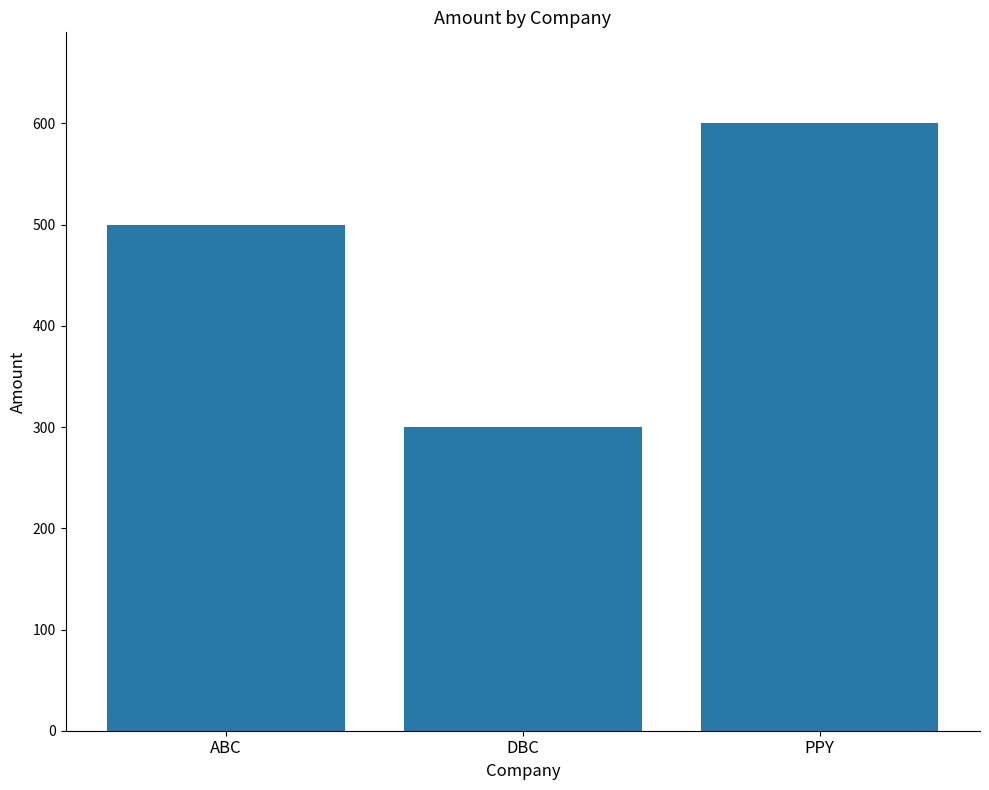

Does the chart contain stacked bars?

No